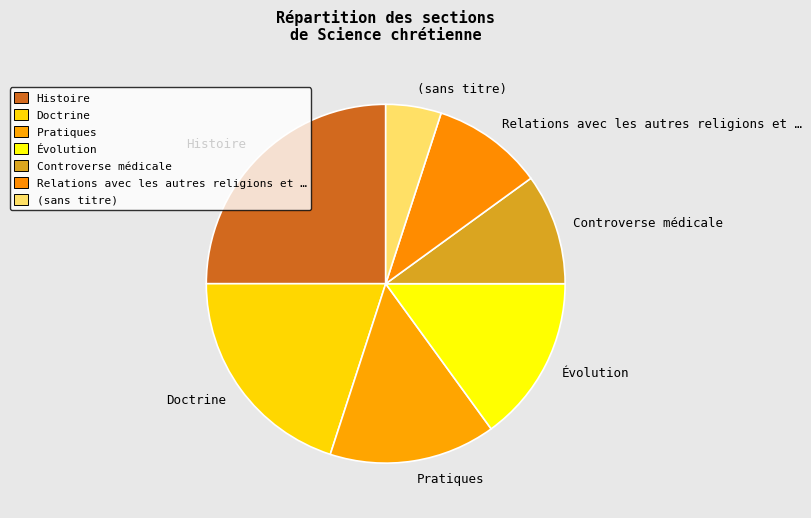

Which category has the smallest portion of the pie?

(sans titre)